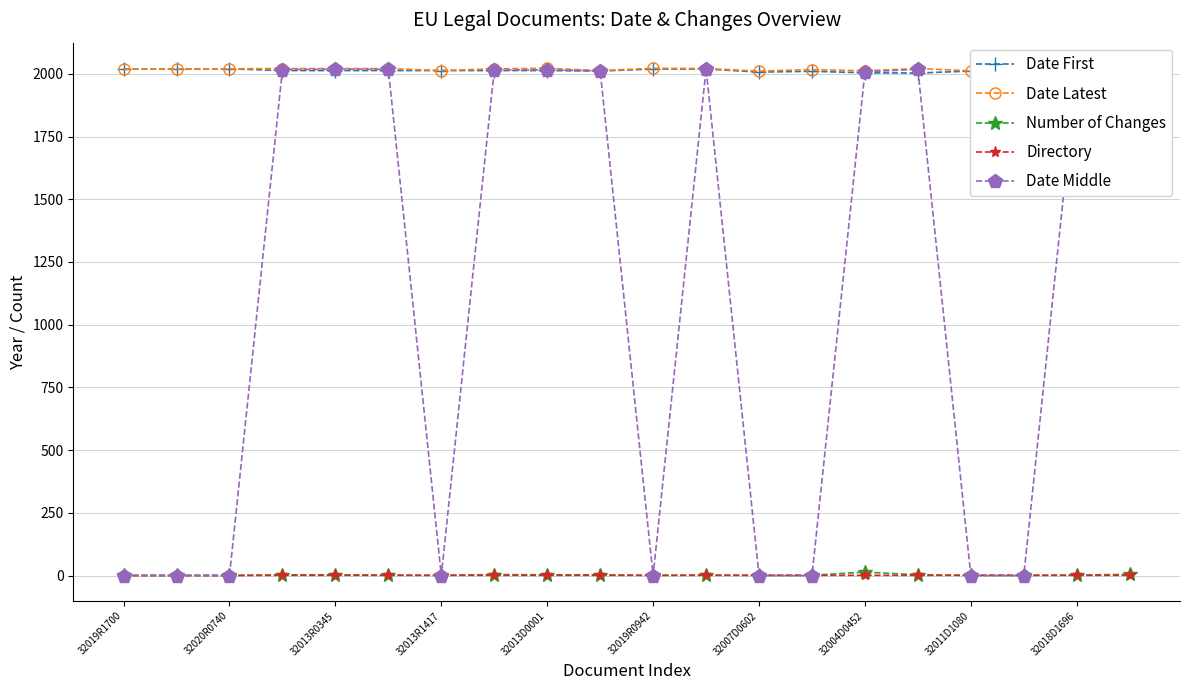

True or false: Number of Changes has a value of 14 at 32004D0452.

True